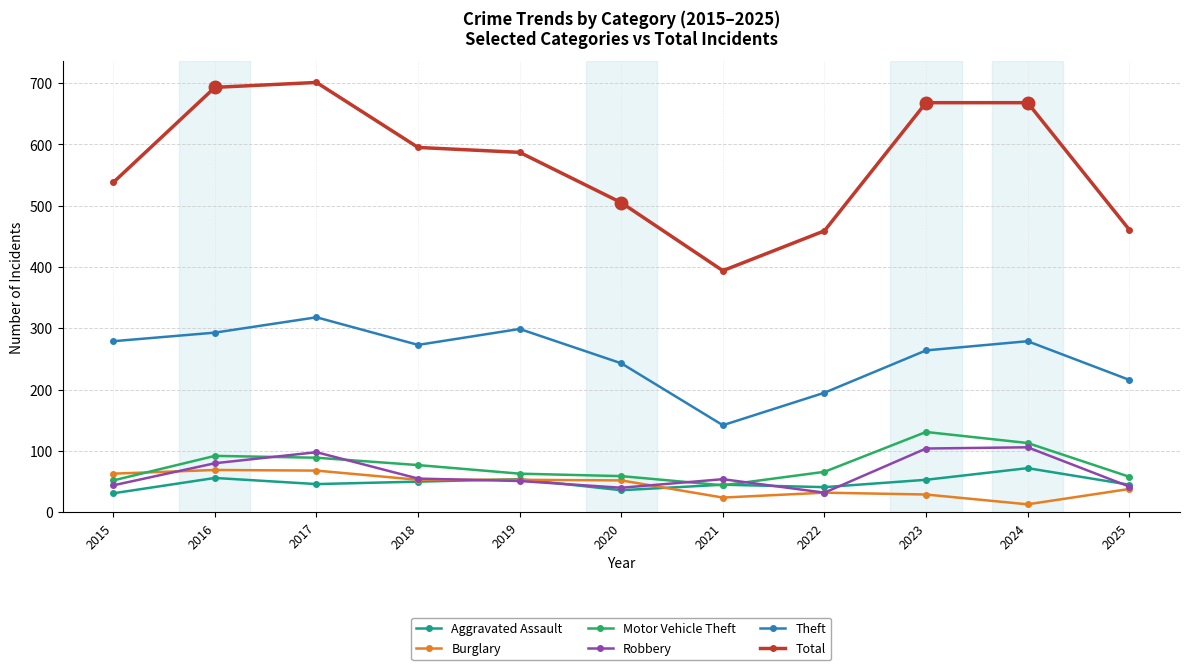

Which series has the largest range (max minus min)?

Total